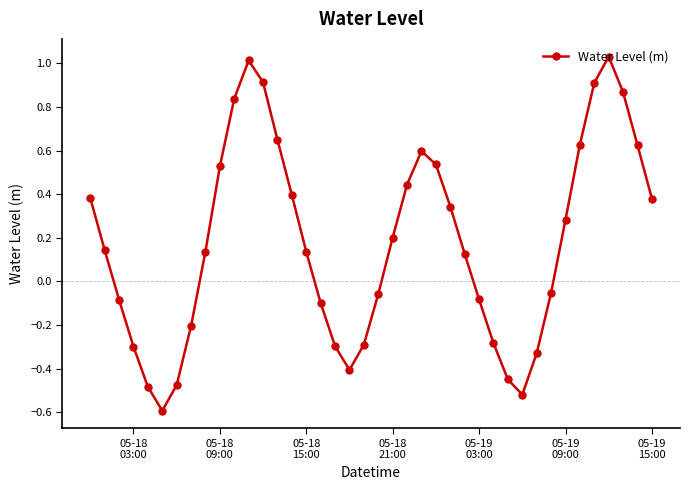

What is the smallest value displayed?

-0.6